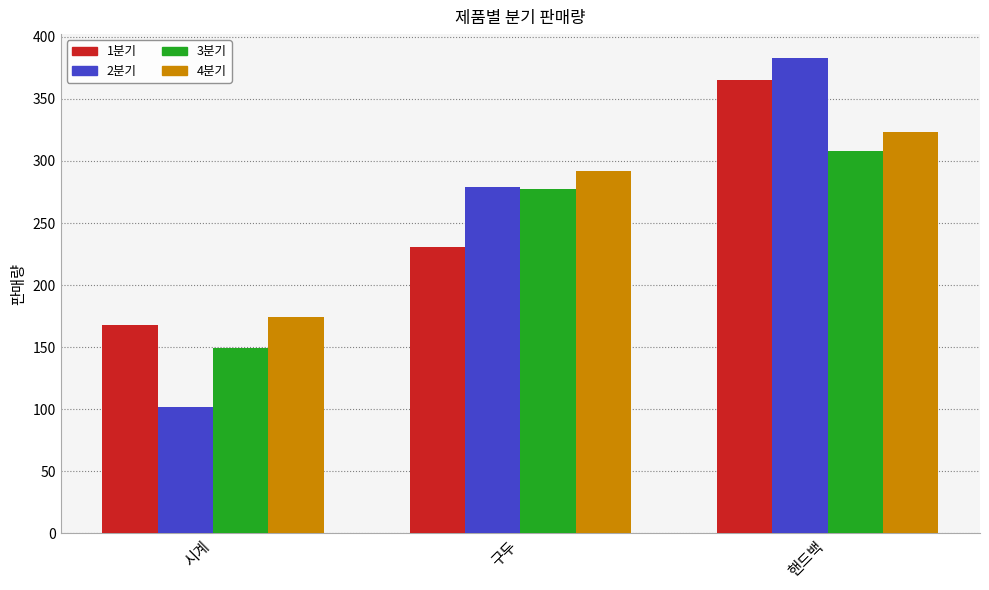

At which category does the chart reach its peak across all series?

핸드백